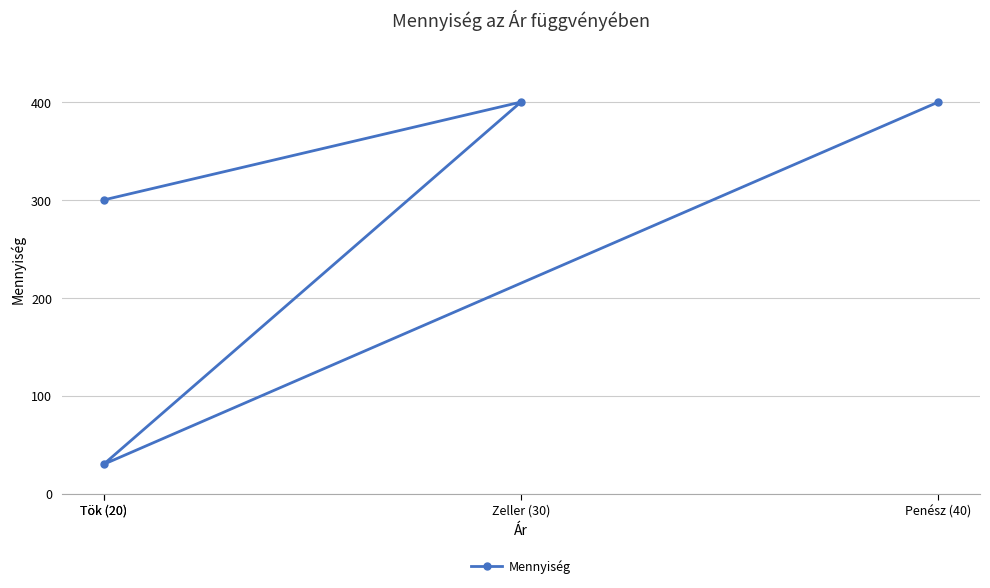

Count the values in the range 300 to 400.

3